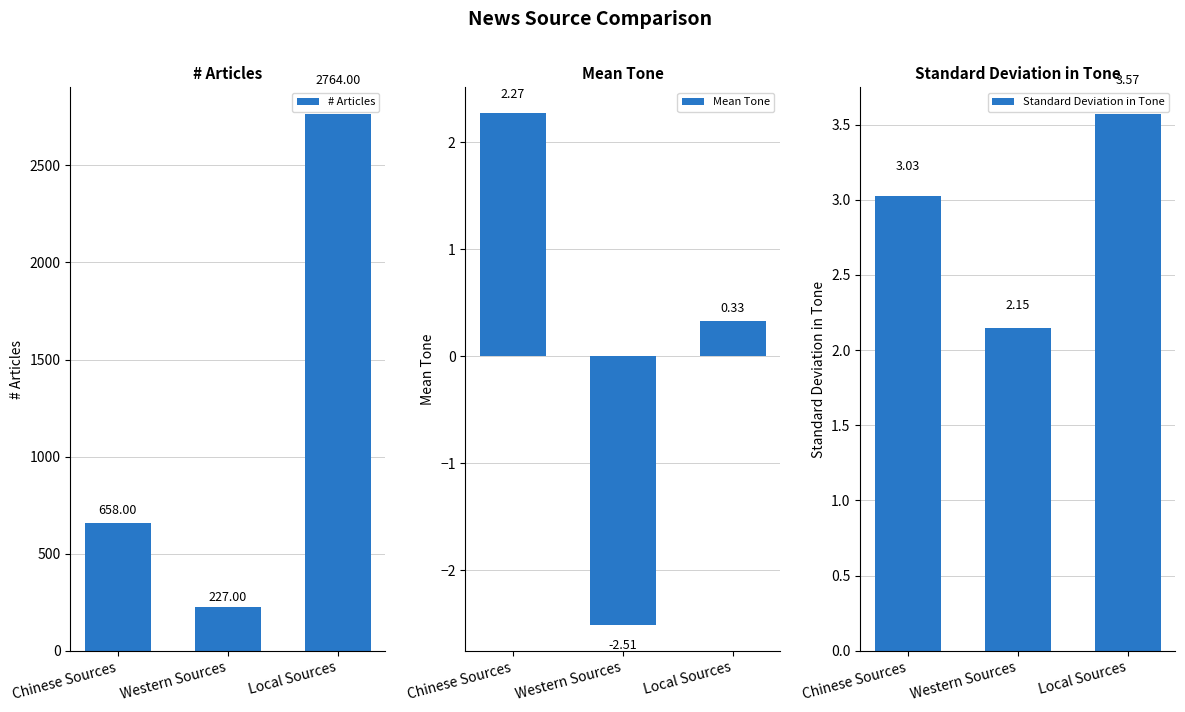

The Standard Deviation in Tone series shows 2.1 at Western Sources. True or false?

True